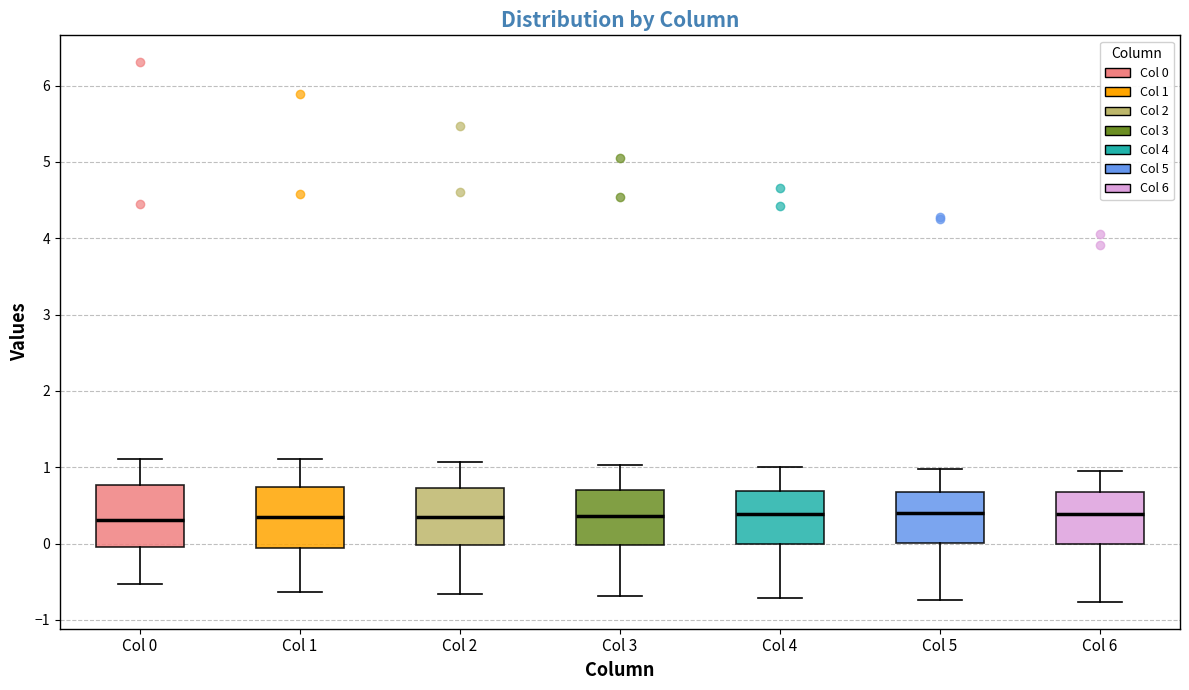

Reading left to right, read every box against the y-axis: the position of its median line, the range the box covers, and the ends of its whiskers. The values are not printed on the chart, so give them approximately, as read against the axis.

Col 0: median 0.3, box 0.0 to 0.8, whiskers -0.5 to 1.1
Col 1: median 0.3, box -0.1 to 0.7, whiskers -0.6 to 1.1
Col 2: median 0.4, box 0.0 to 0.7, whiskers -0.7 to 1.1
Col 3: median 0.4, box 0.0 to 0.7, whiskers -0.7 to 1.0
Col 4: median 0.4, box 0.0 to 0.7, whiskers -0.7 to 1.0
Col 5: median 0.4, box 0.0 to 0.7, whiskers -0.7 to 1.0
Col 6: median 0.4, box 0.0 to 0.7, whiskers -0.8 to 0.9